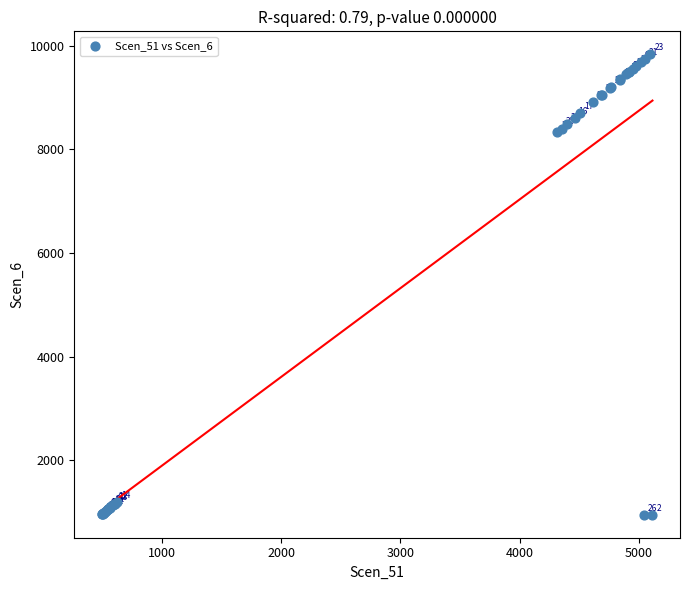

What Y value in the scatter plot is closest to 5391?

8332.3